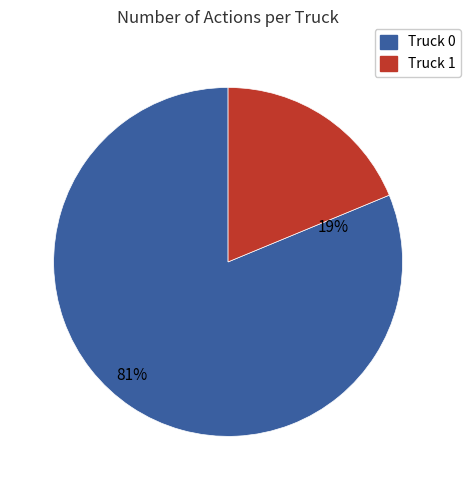

Count the number of slices in the pie.

2